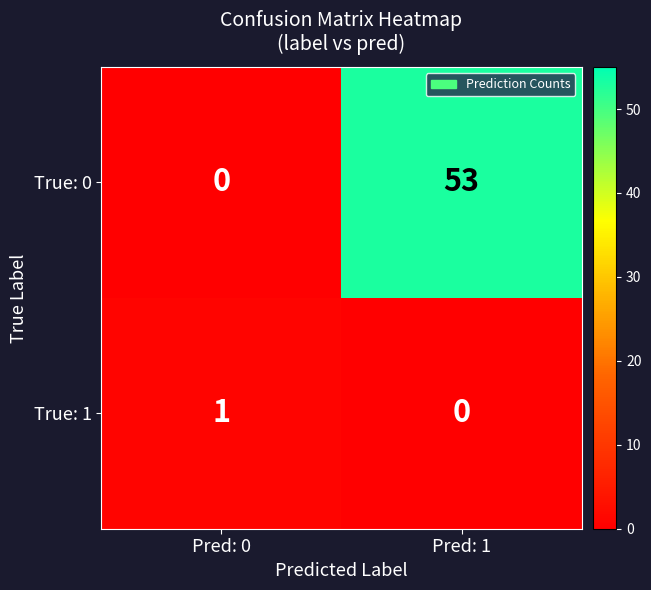

What is the difference between the maximum and minimum values in the True: 0 series?

53